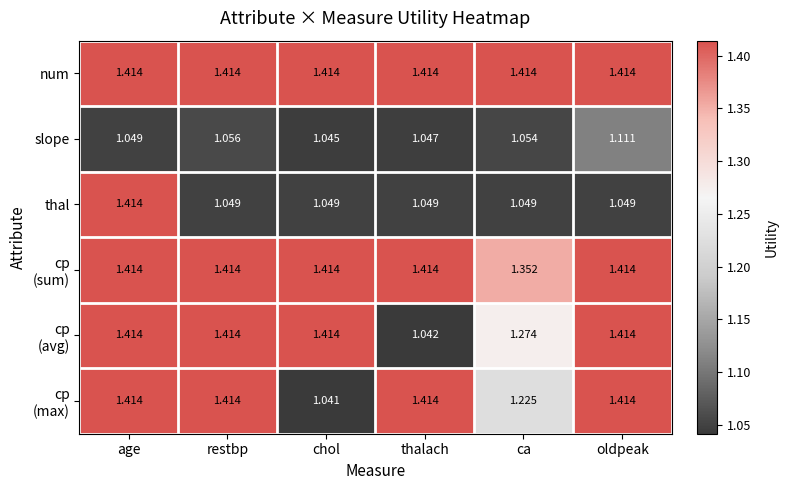

Where is slope nearest to the value 1?

chol